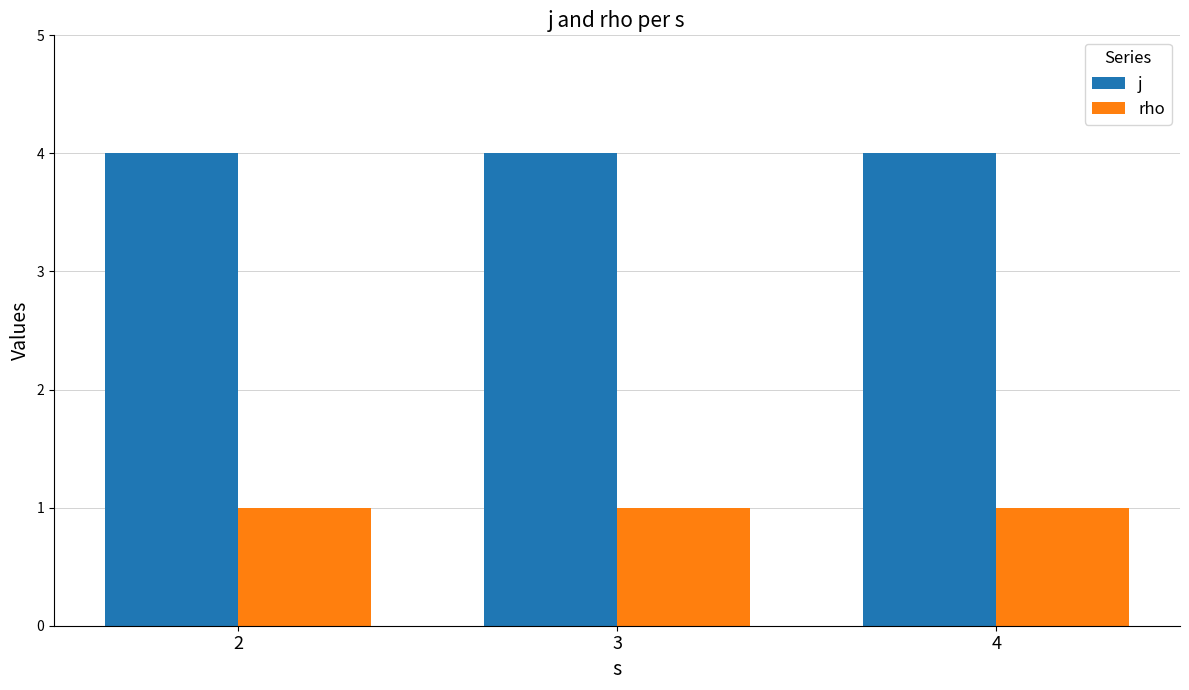

What is the value of the j bar at the 1st from the left?

4